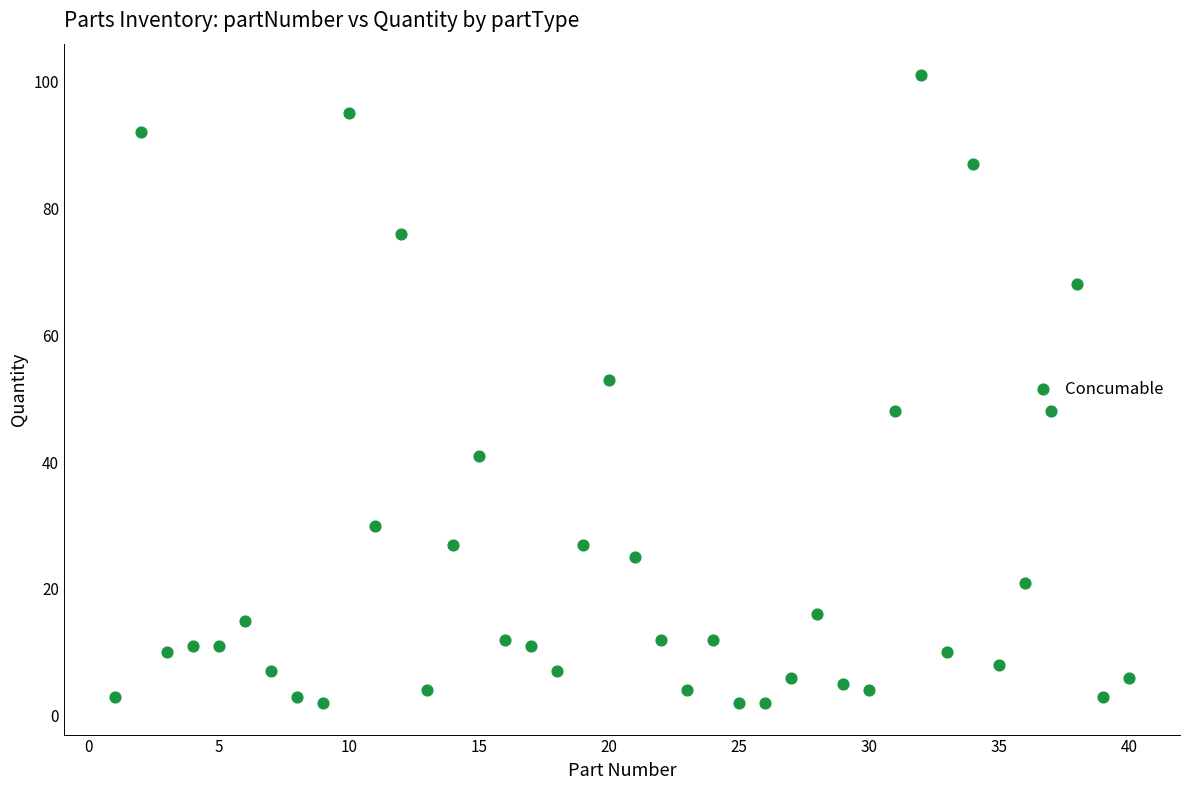

What is the range of X values (max minus min)?

39